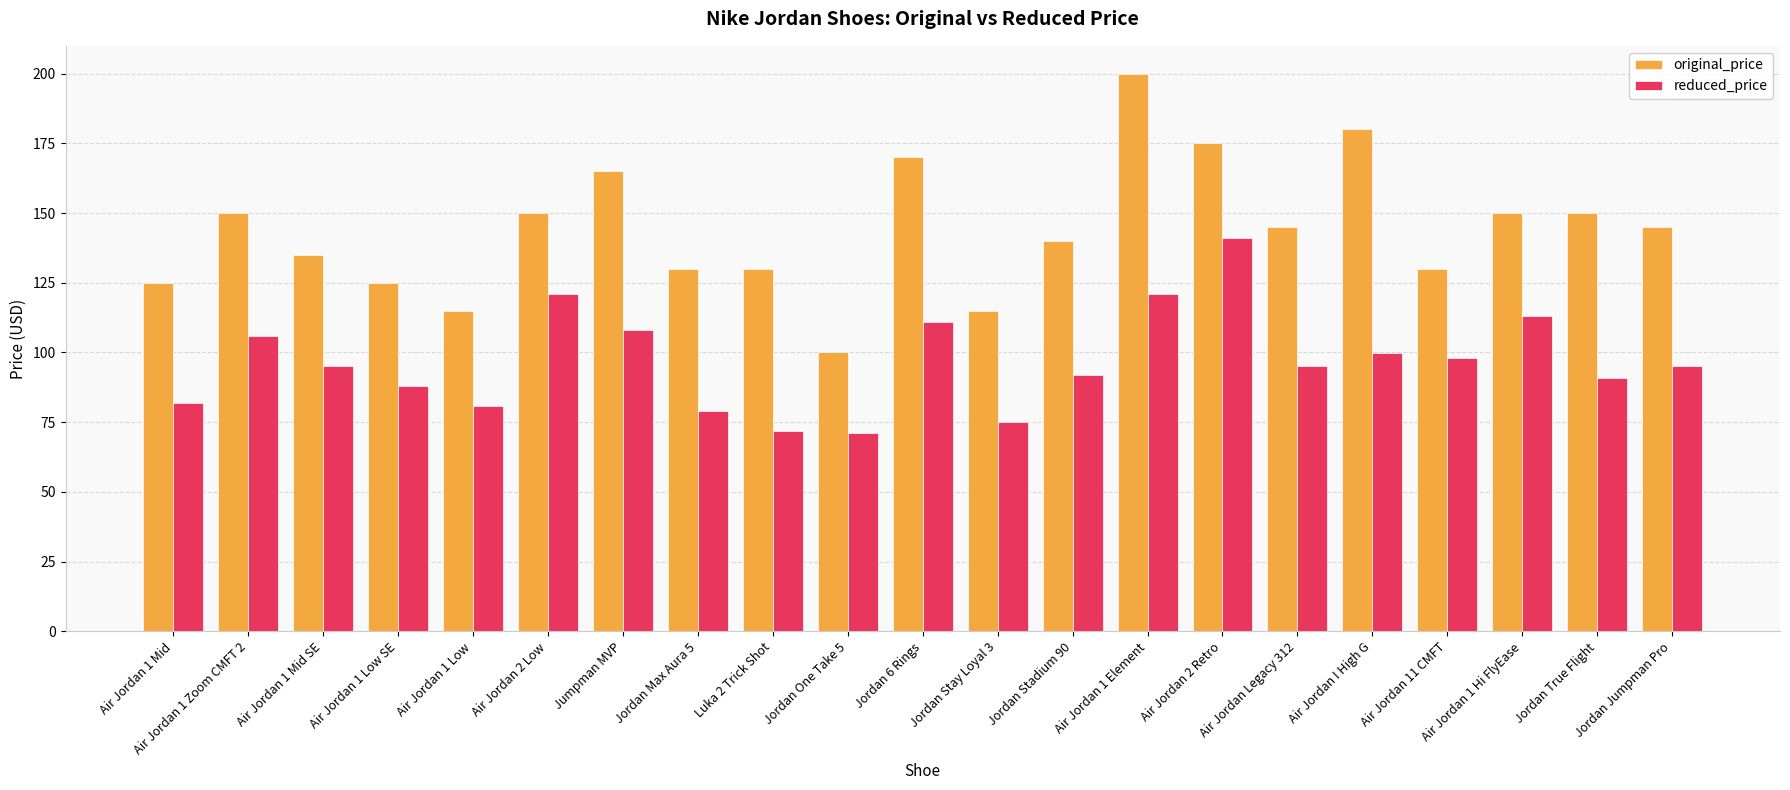

What is the difference between the reduced_price values at Jordan Stay Loyal 3 and Air Jordan 11 CMFT?

23.0